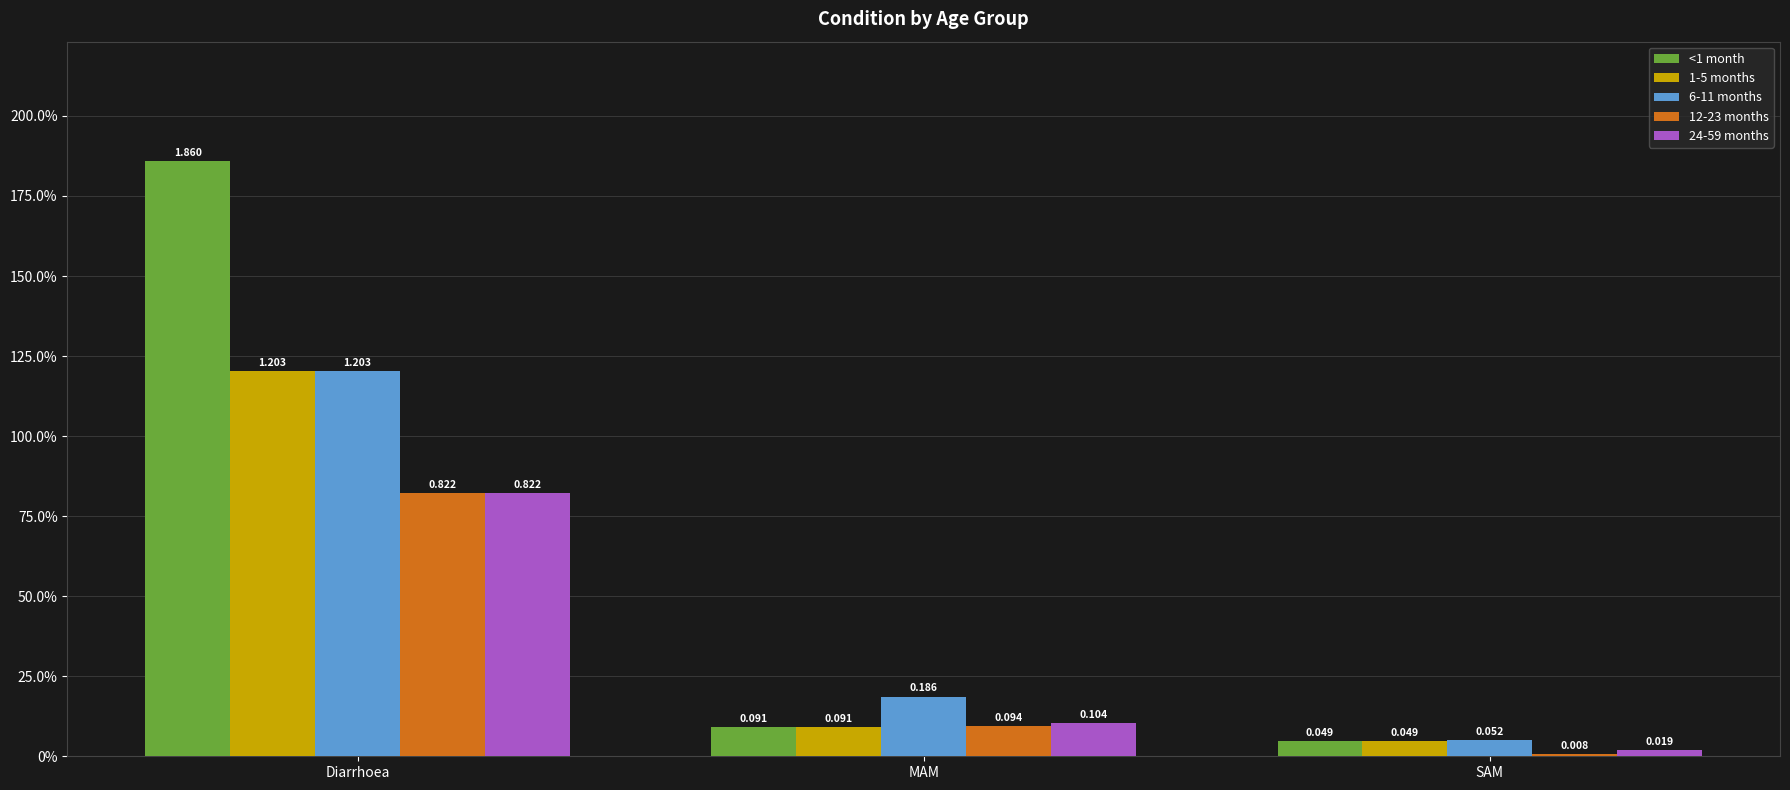

Which series has the widest spread of values?

<1 month